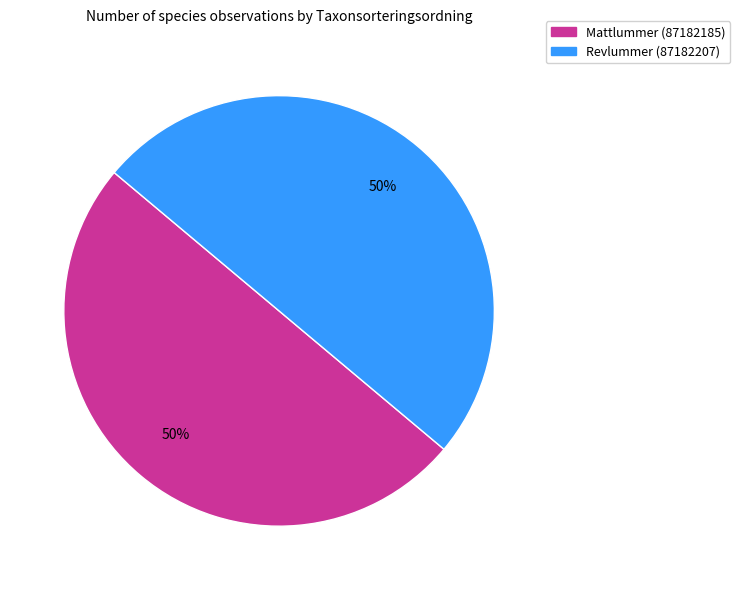

To the nearest percent, what is the combined percentage of Mattlummer (87182185) and Revlummer (87182207)?

100%